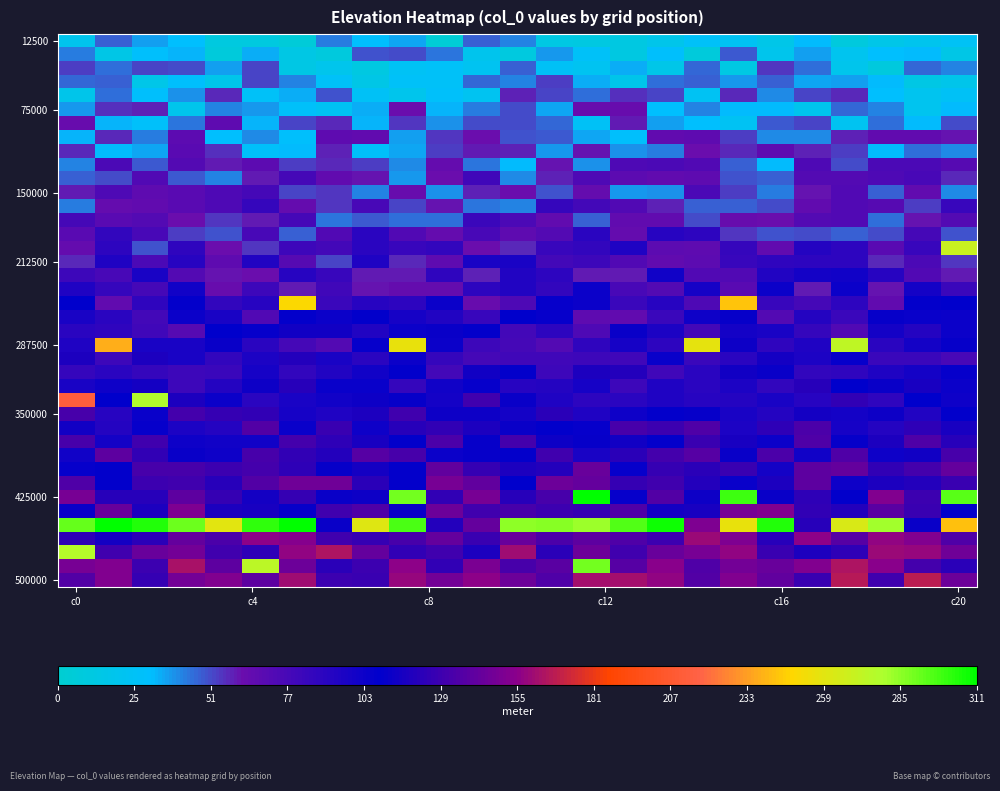

At how many categories does at least one series exceed 0?

25